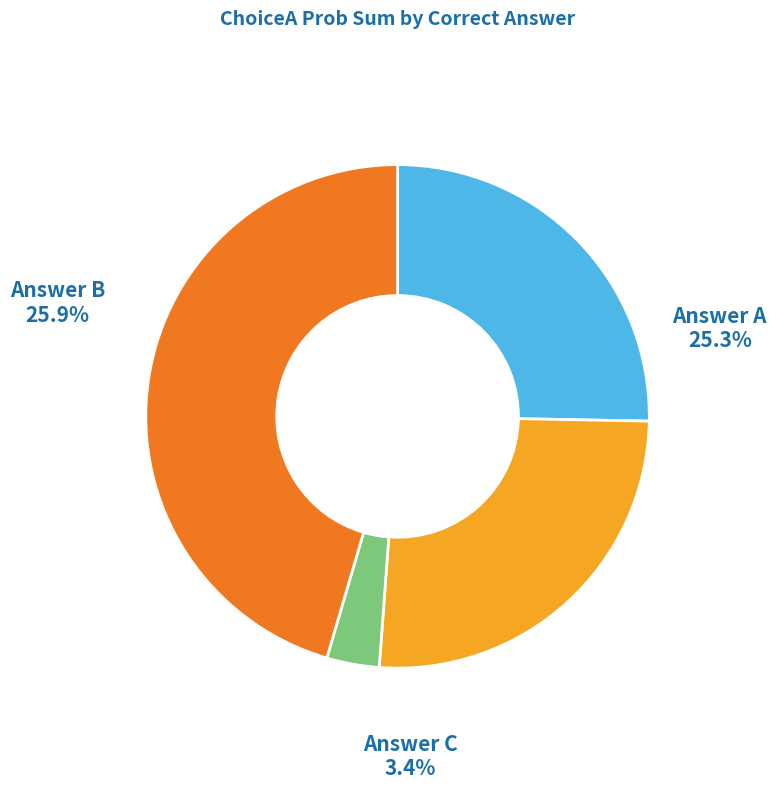

Is there any slice that represents more than half of the pie?

No